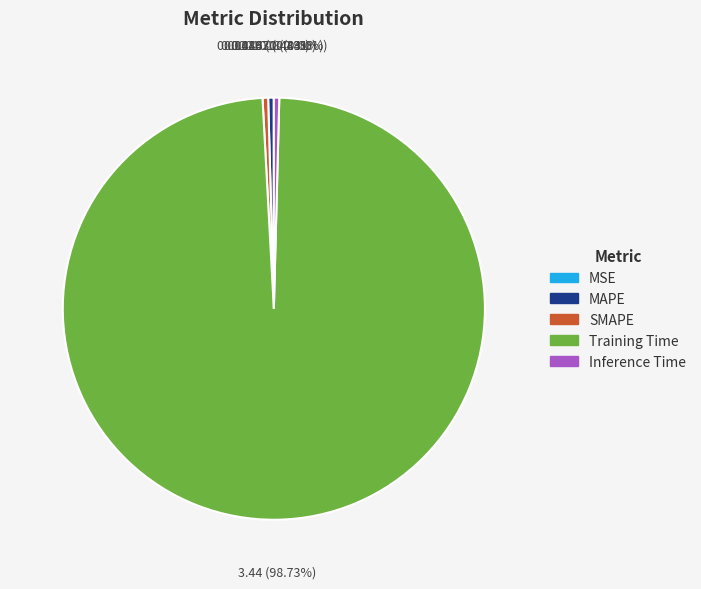

To the nearest percent, what percentage of the pie is Training Time?

99%